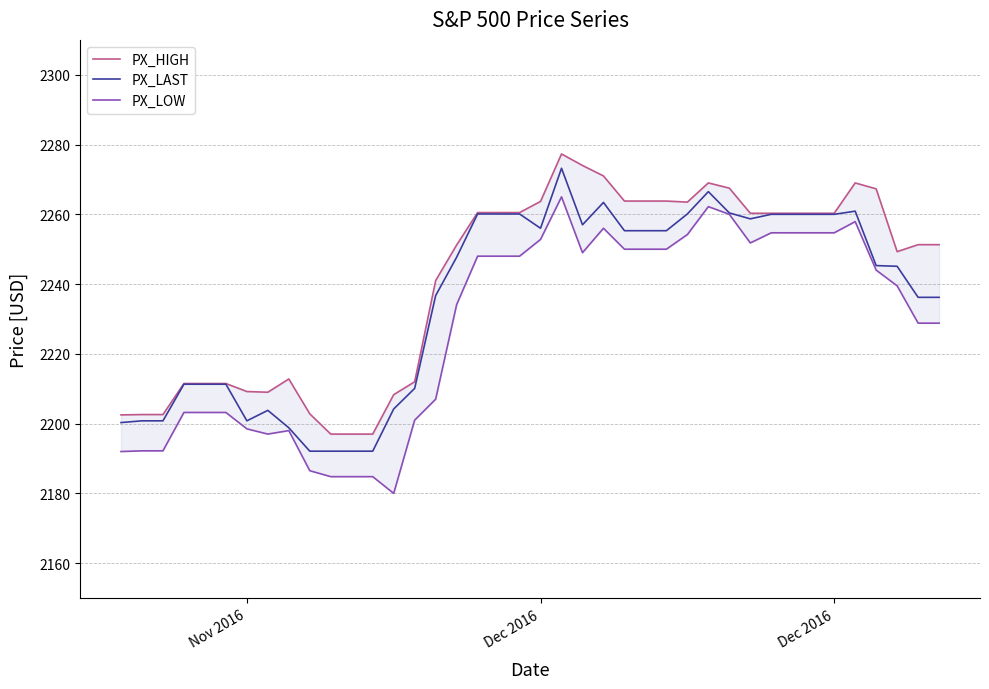

List the series in order of their overall mean, lowest first.

PX_LOW, PX_LAST, PX_HIGH